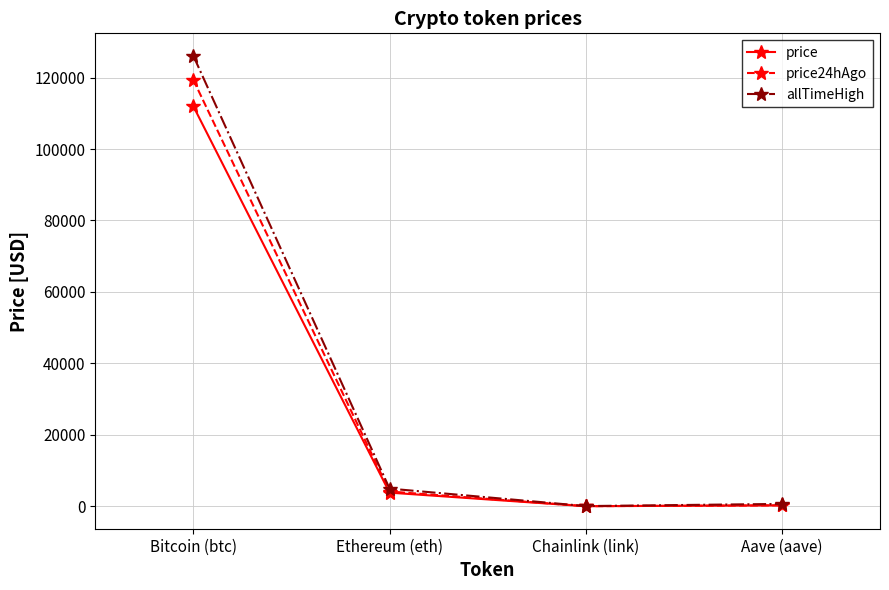

What is the maximum value for price24hAgo?

119342.0